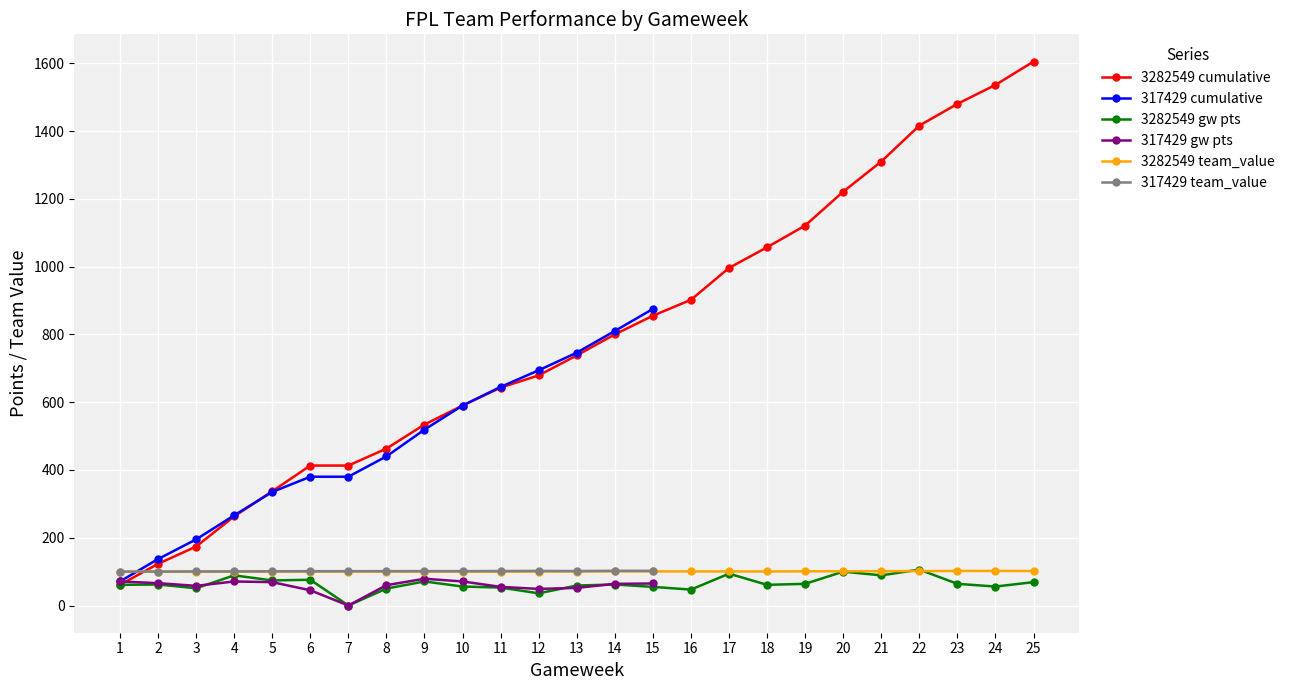

At how many categories does at least one series exceed 977?

9